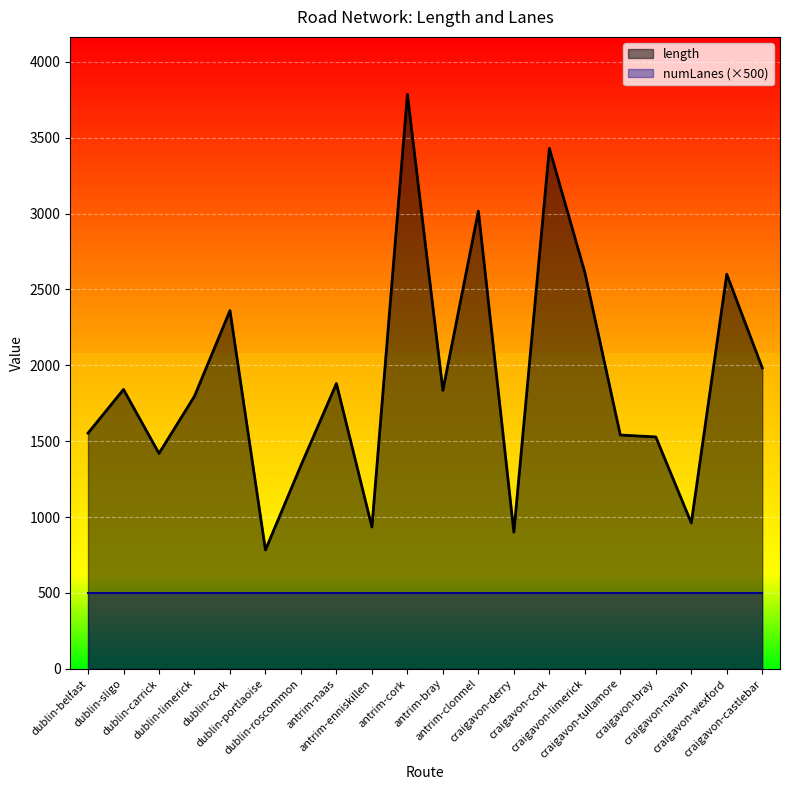

At which label is the value closest to 2284?

dublin-cork